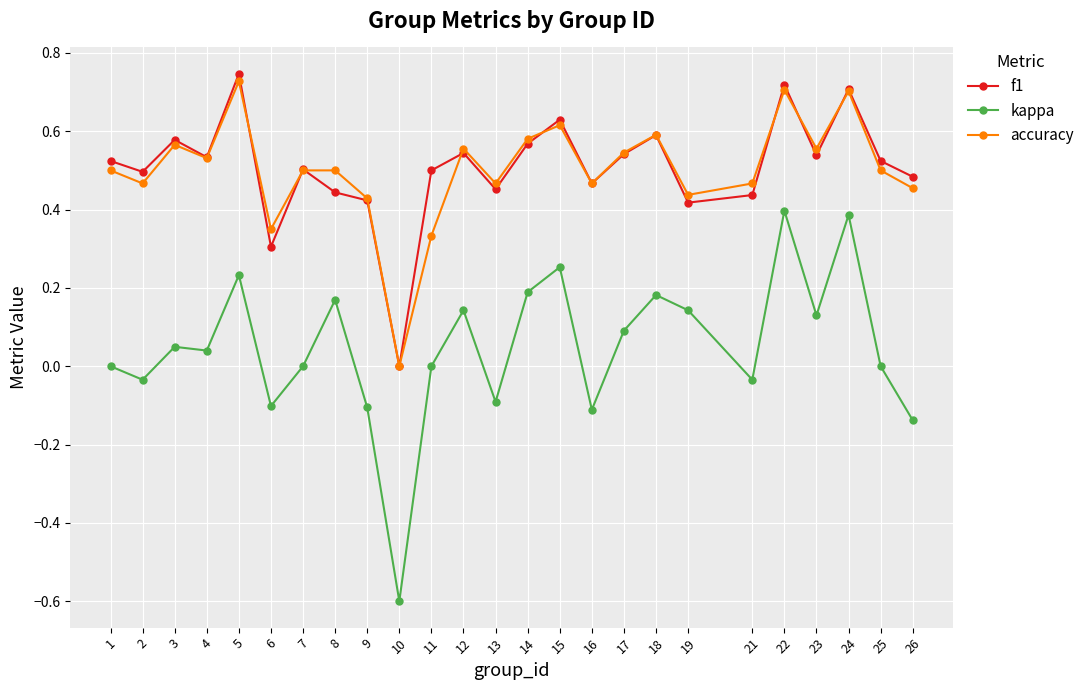

How many data points in f1 are above 0?

24